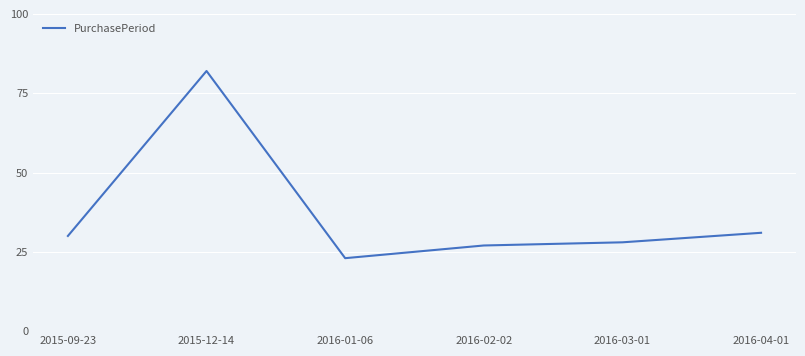

How many series are shown in this chart?

1